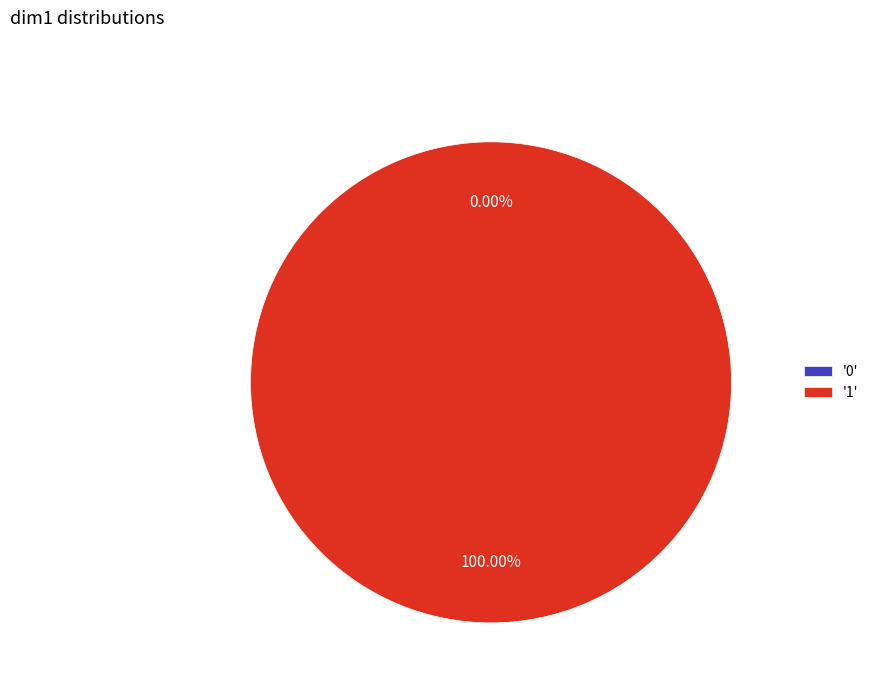

To the nearest percent, what is the combined percentage of 0 and 1?

100%